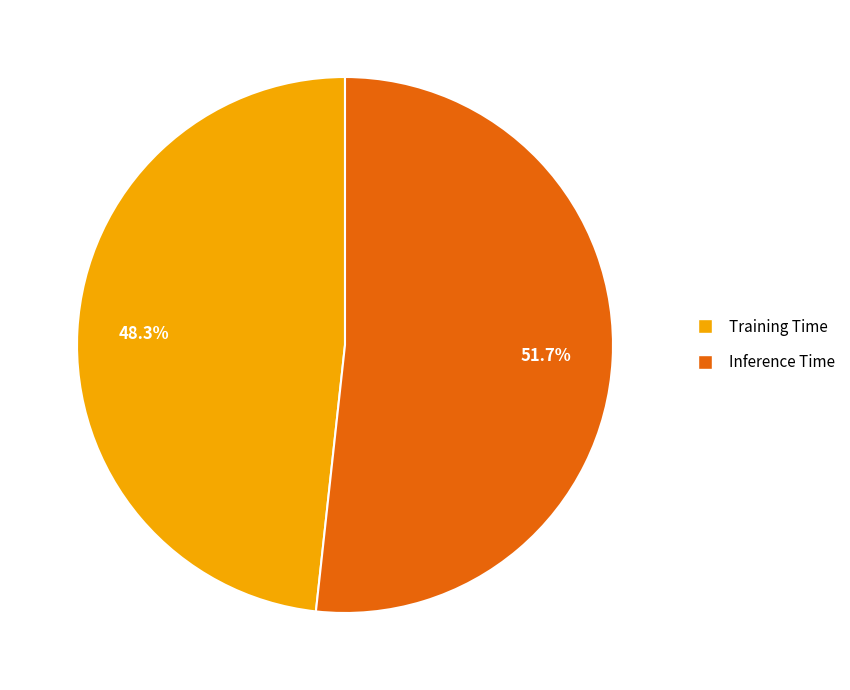

How many segments does this pie chart have?

2